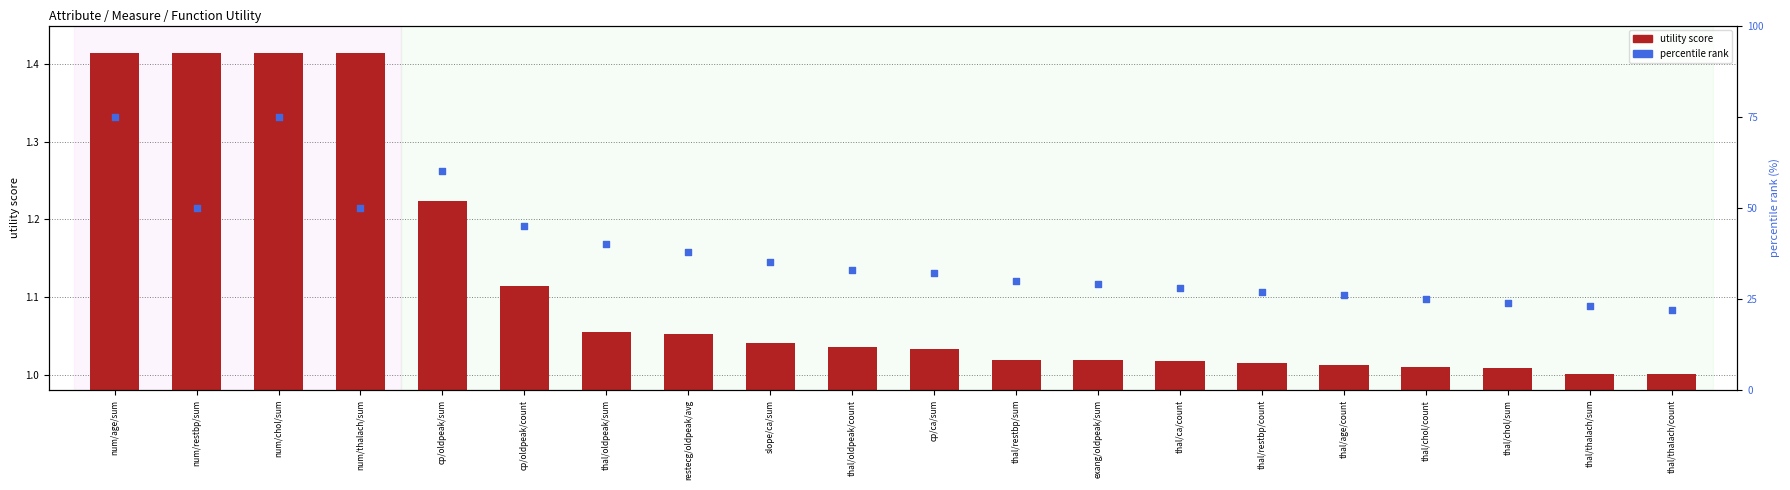

Which series has the largest total across all categories?

percentile rank